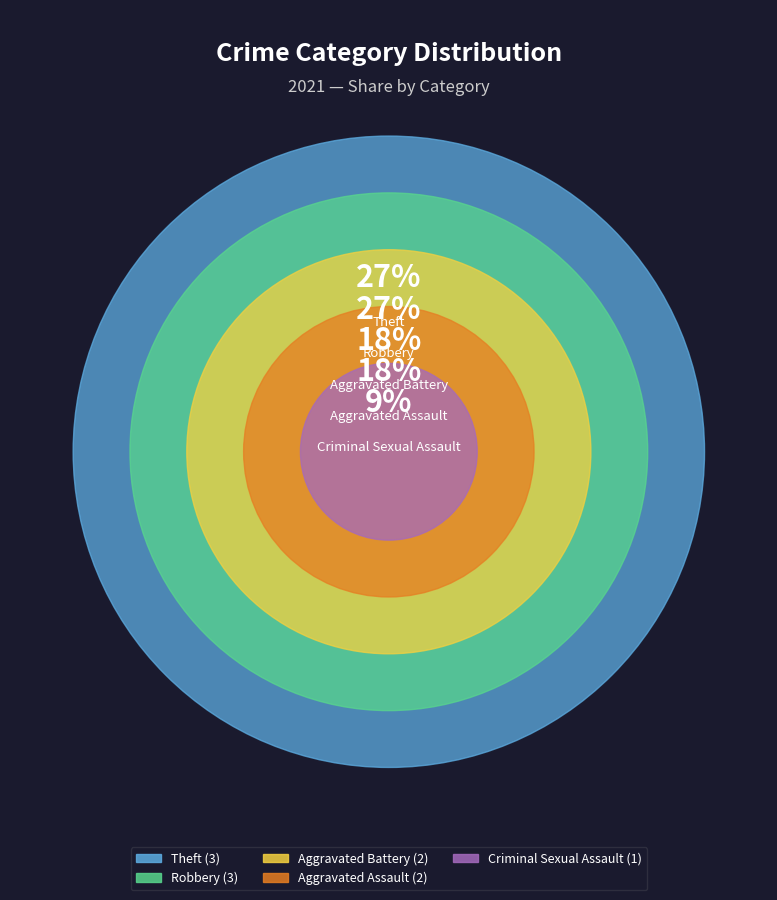

Rank the categories by value from lowest to highest.

Criminal Sexual Assault, Aggravated Assault, Aggravated Battery, Robbery, Theft